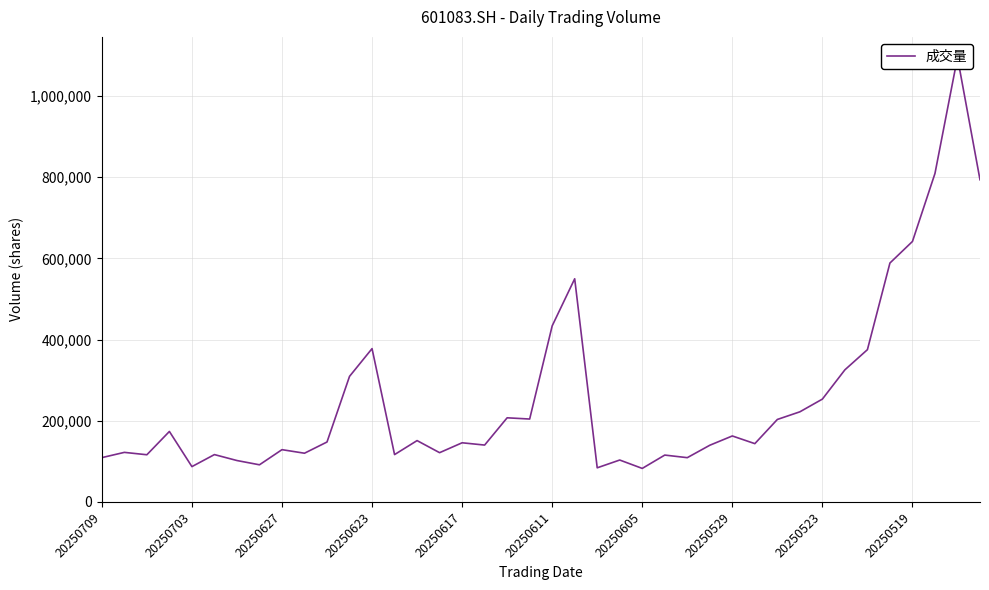

What is the greatest value displayed?

1095021.0